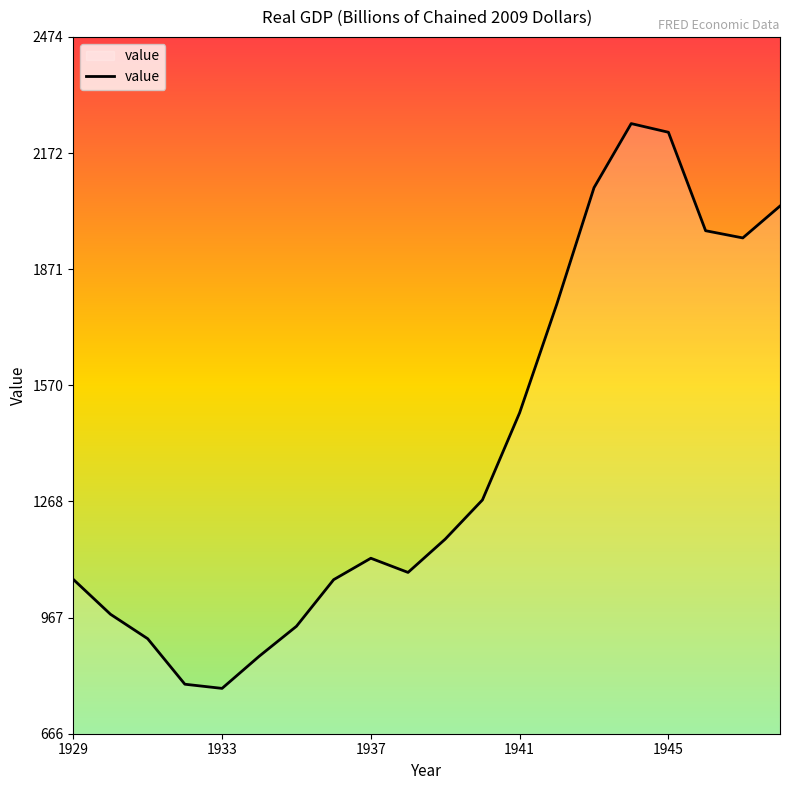

What is the maximum value shown in the chart?

2249.1